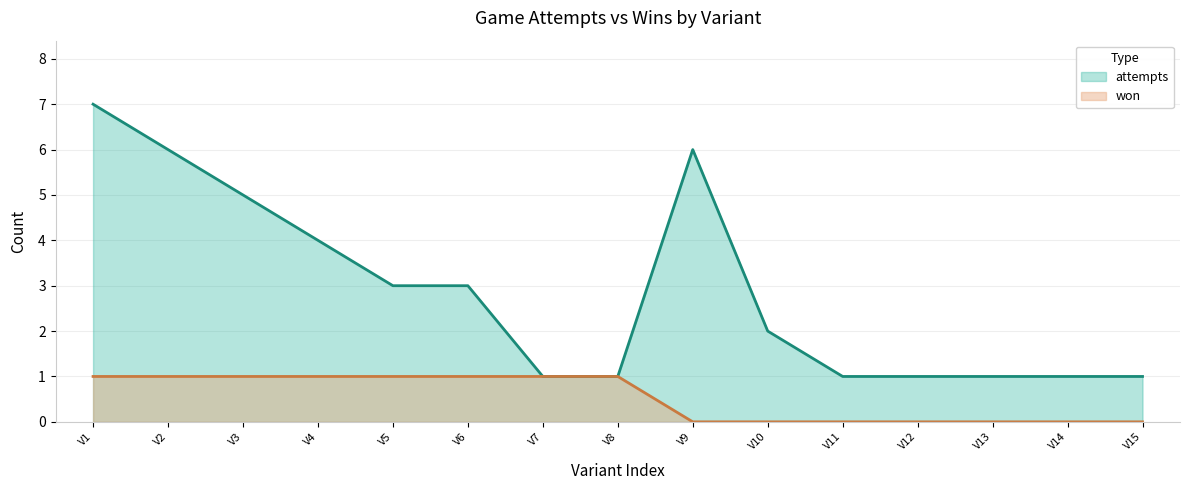

Reading right to left, transcribe all the data shown in this chart.

attempts: V15=1	V14=1	V13=1	V12=1	V11=1	V10=2	V9=6	V8=1	V7=1	V6=3	V5=3	V4=4	V3=5	V2=6	V1=7
won: V15=0	V14=0	V13=0	V12=0	V11=0	V10=0	V9=0	V8=1	V7=1	V6=1	V5=1	V4=1	V3=1	V2=1	V1=1